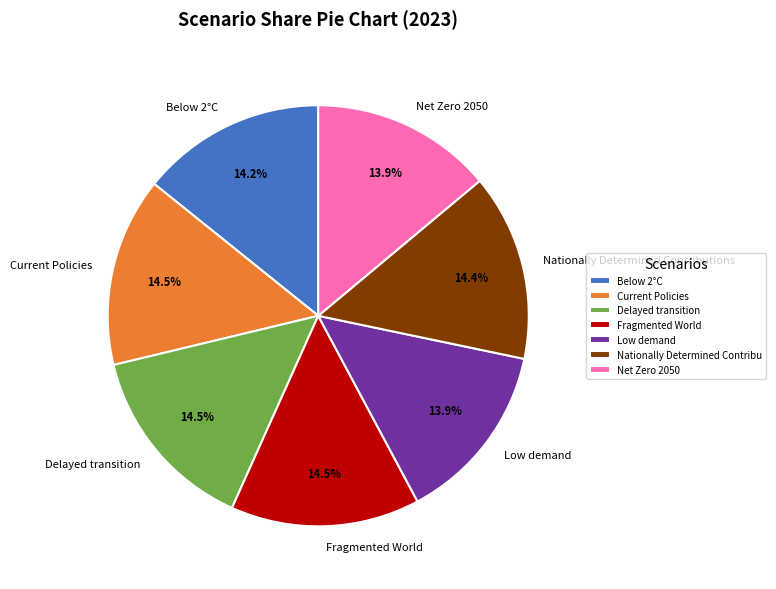

To the nearest percent, what percentage of the pie is Low demand?

14%